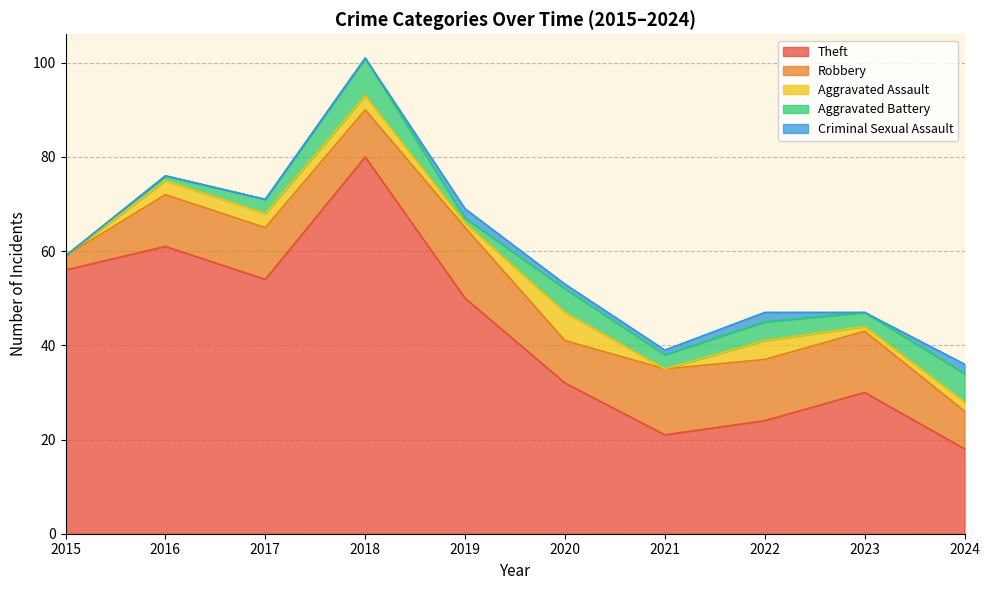

Is the value of Aggravated Assault at 2015 greater than the value of Criminal Sexual Assault at 2017?

No